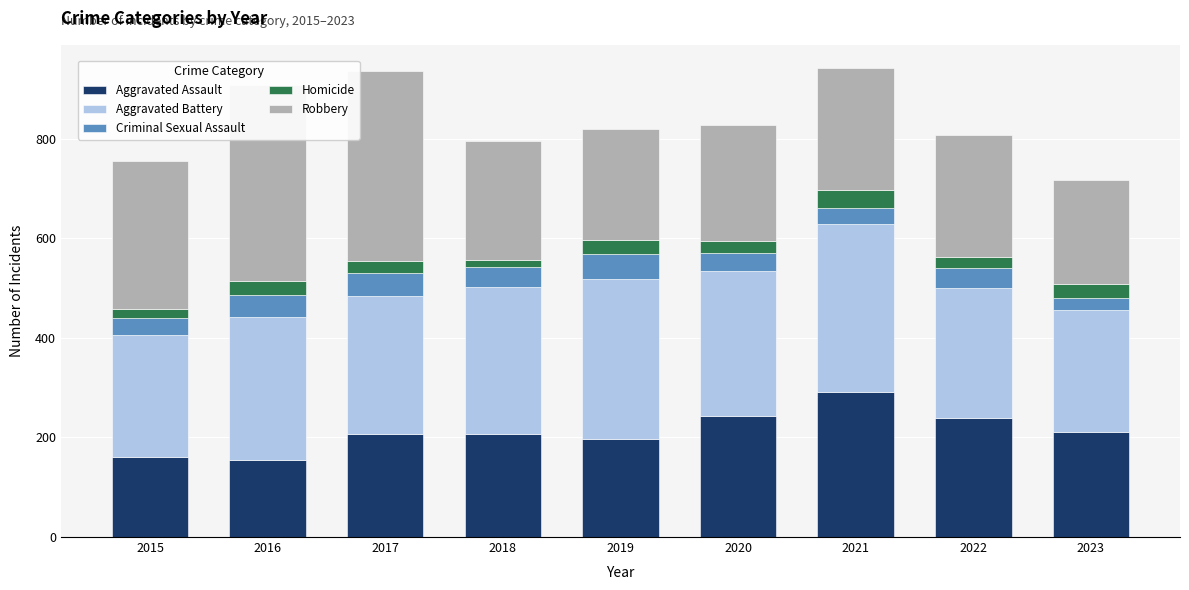

At which label does Aggravated Assault reach its peak?

2021